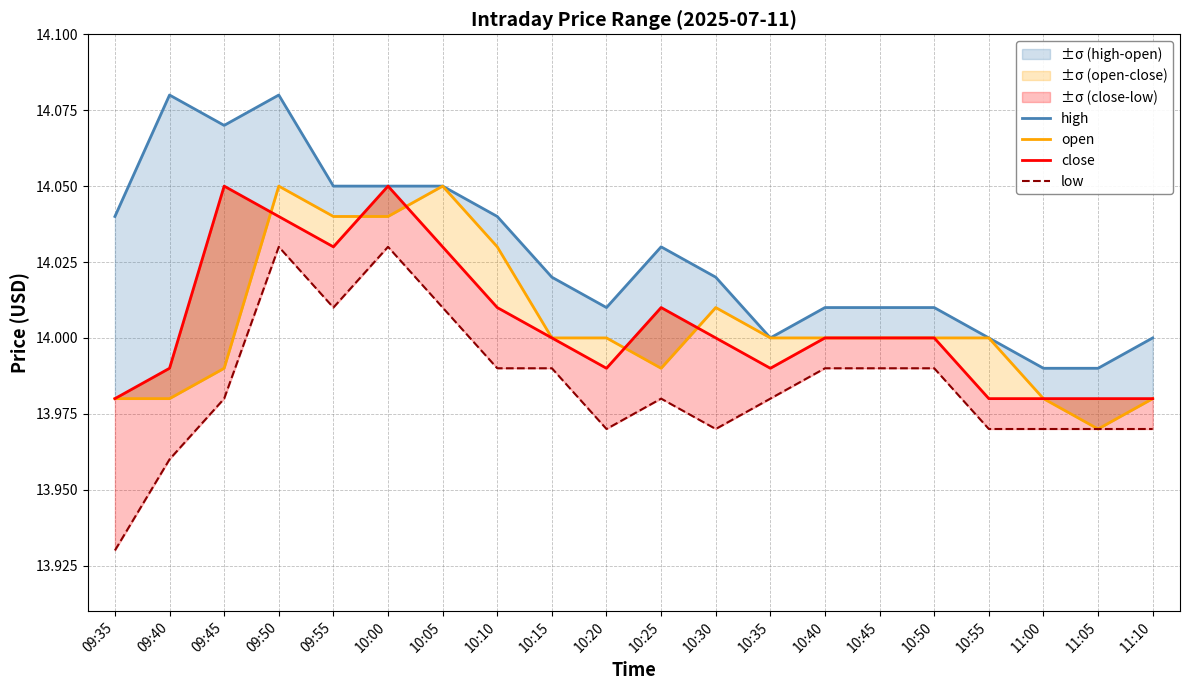

Does the chart have visible grid lines?

Yes